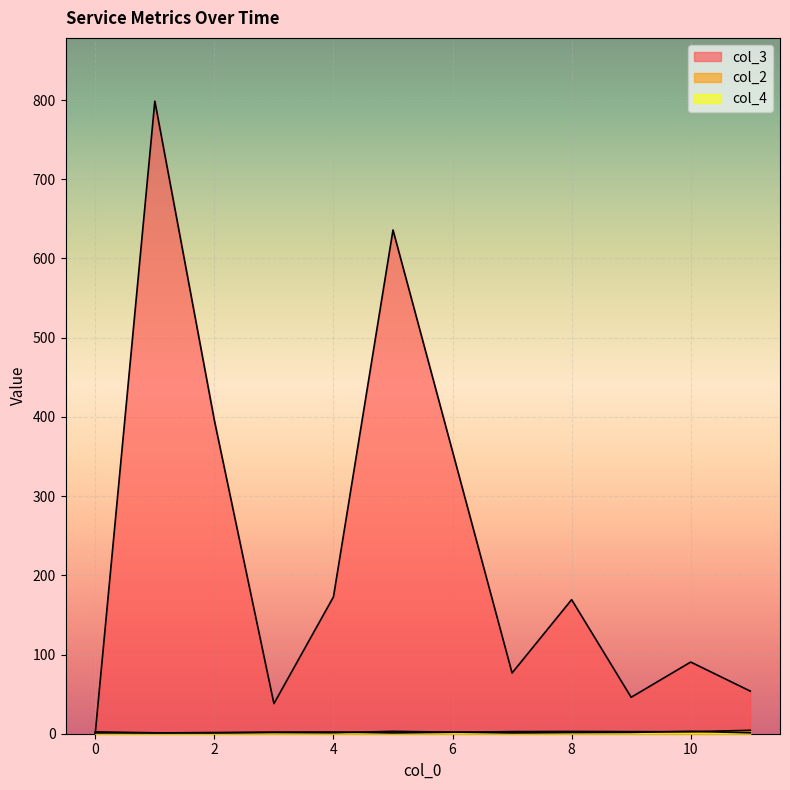

True or false: col_4 and col_3 intersect in this chart.

False